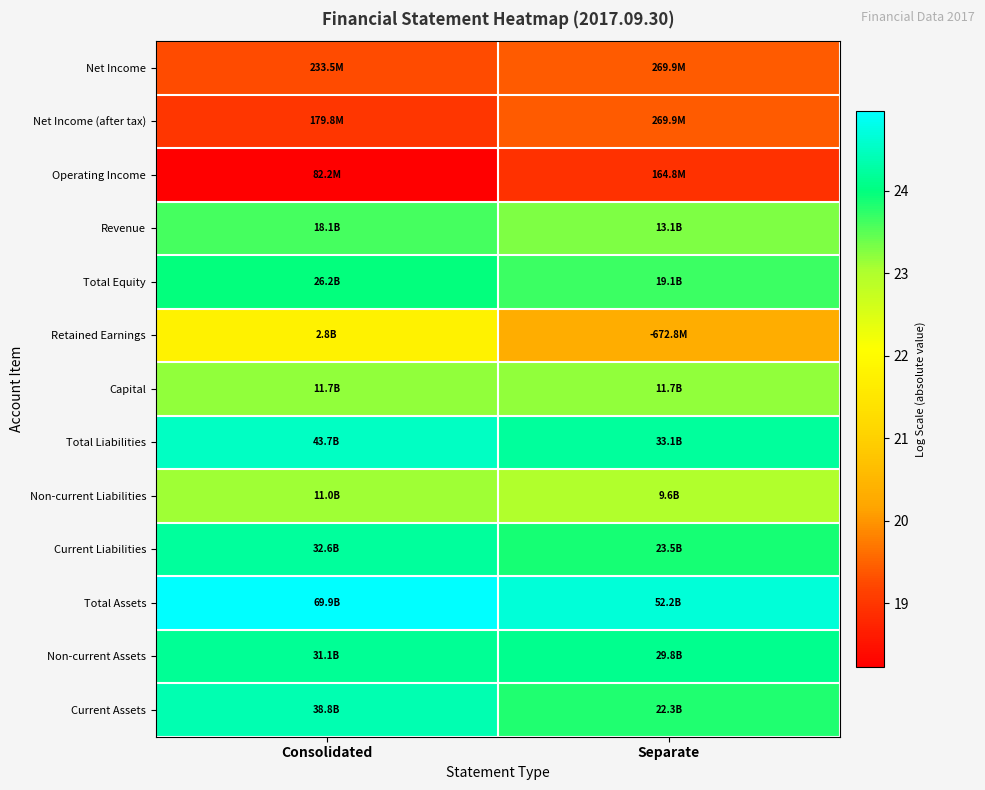

What is the difference between the highest and lowest values at Separate?

5.8